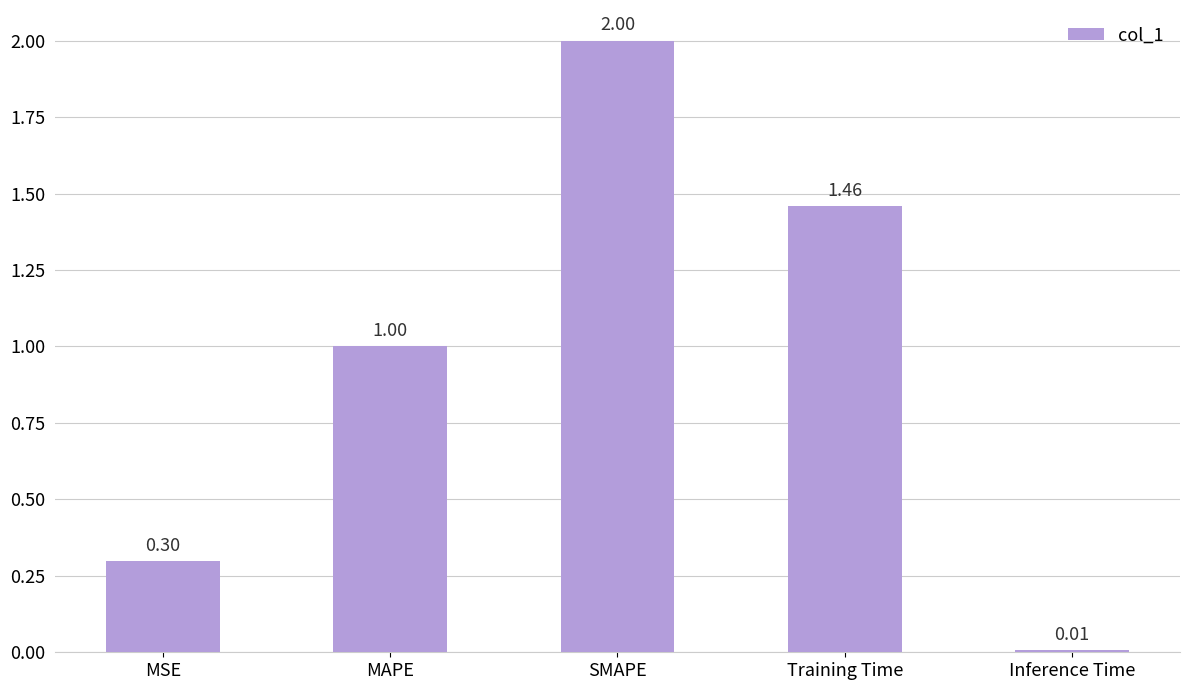

What is the difference between the values at Inference Time and SMAPE?

2.0